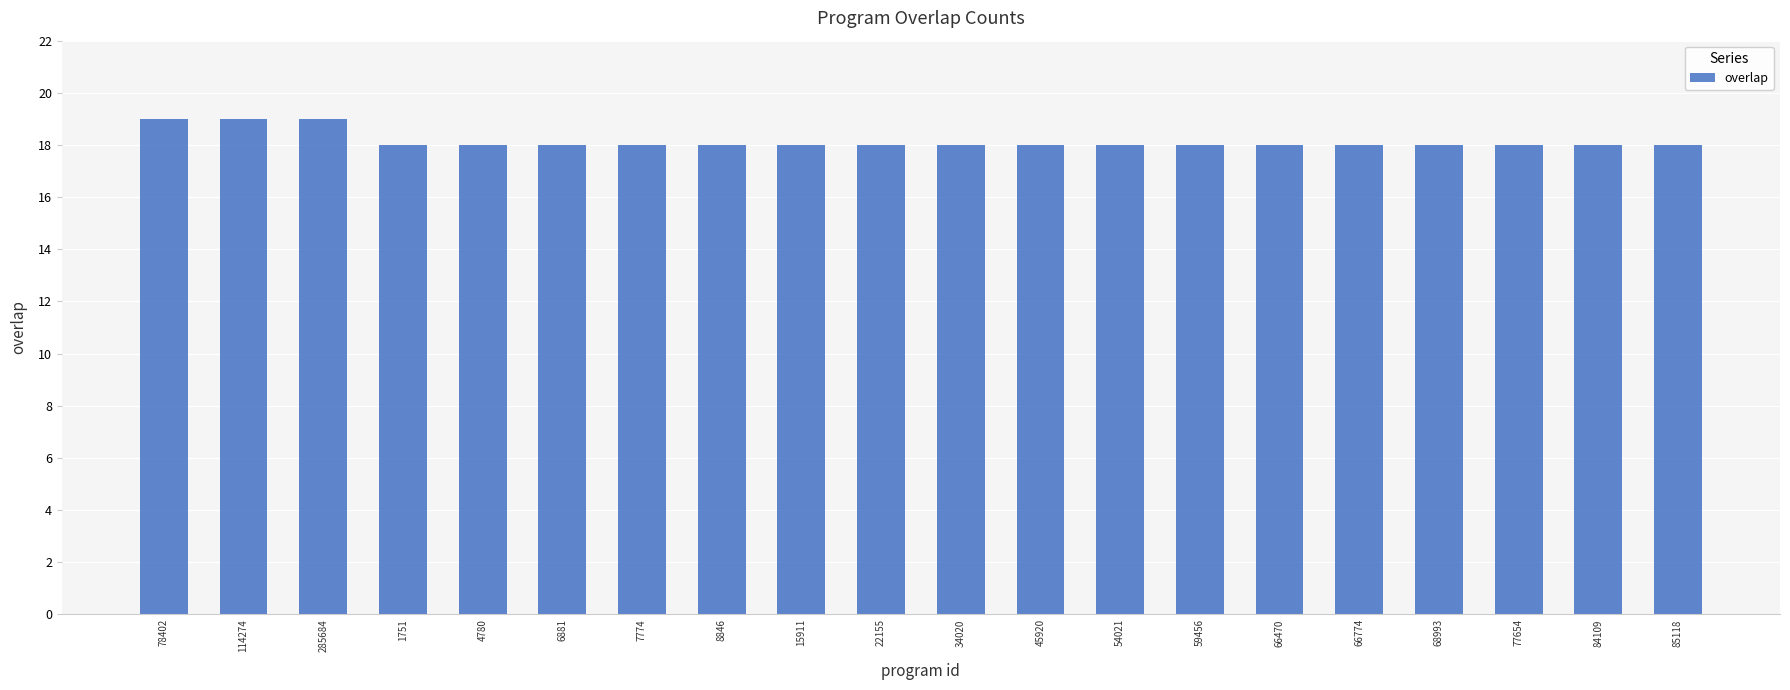

Reading left to right, list all the values displayed in this chart.

19	19	19	18	18	18	18	18	18	18	18	18	18	18	18	18	18	18	18	18